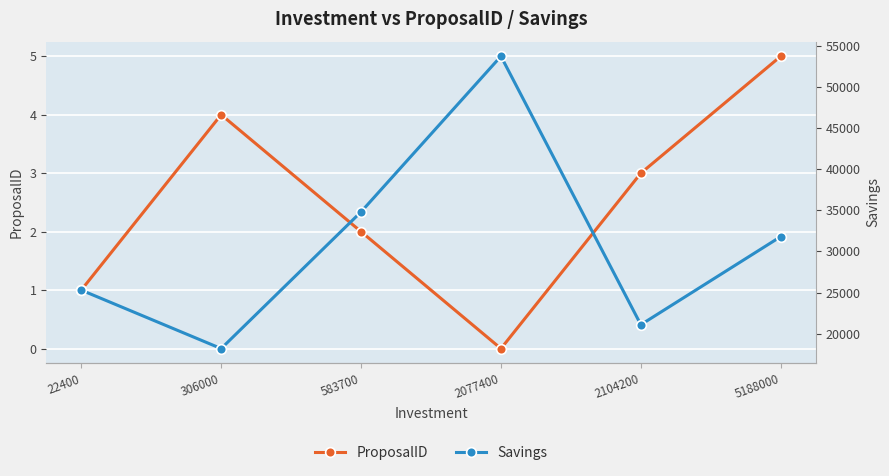

How many interior local peaks does the Savings series have?

1